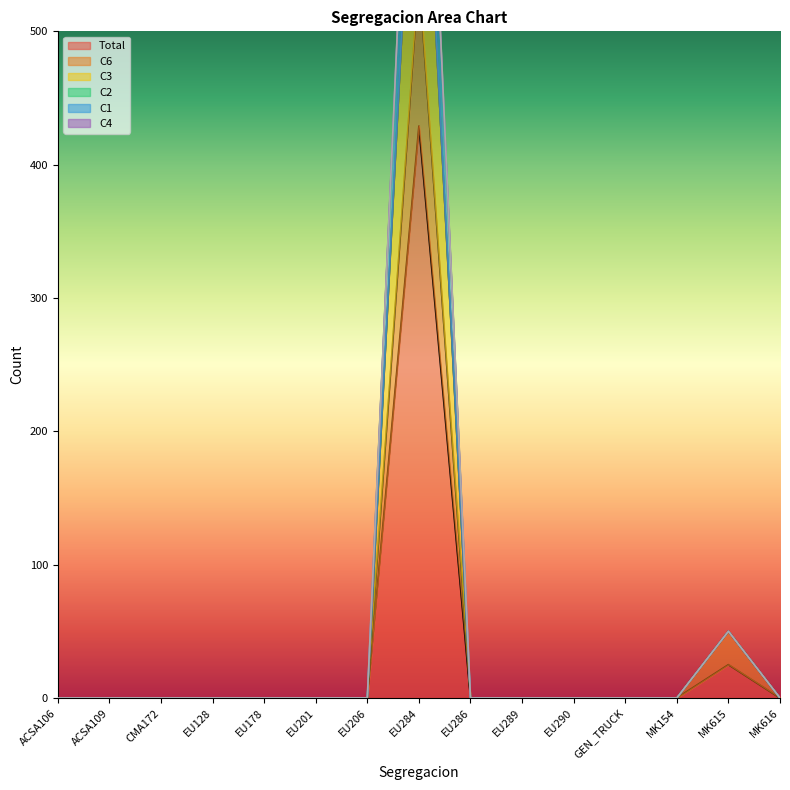

What is the average value of the Total series?

30